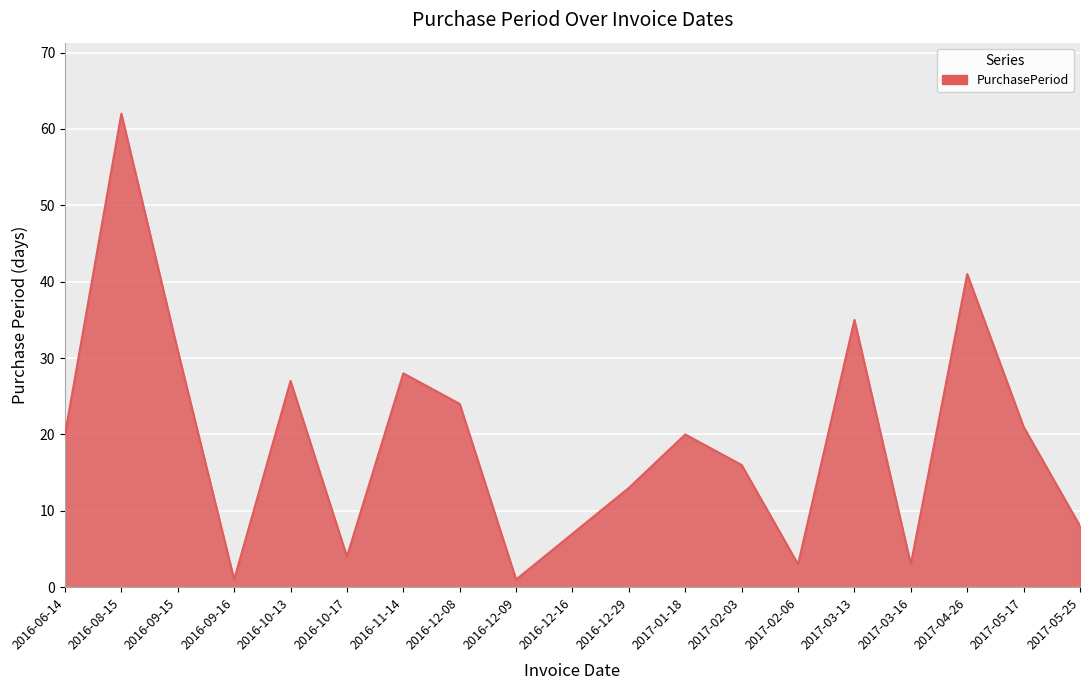

How many lines are shown in the chart?

1